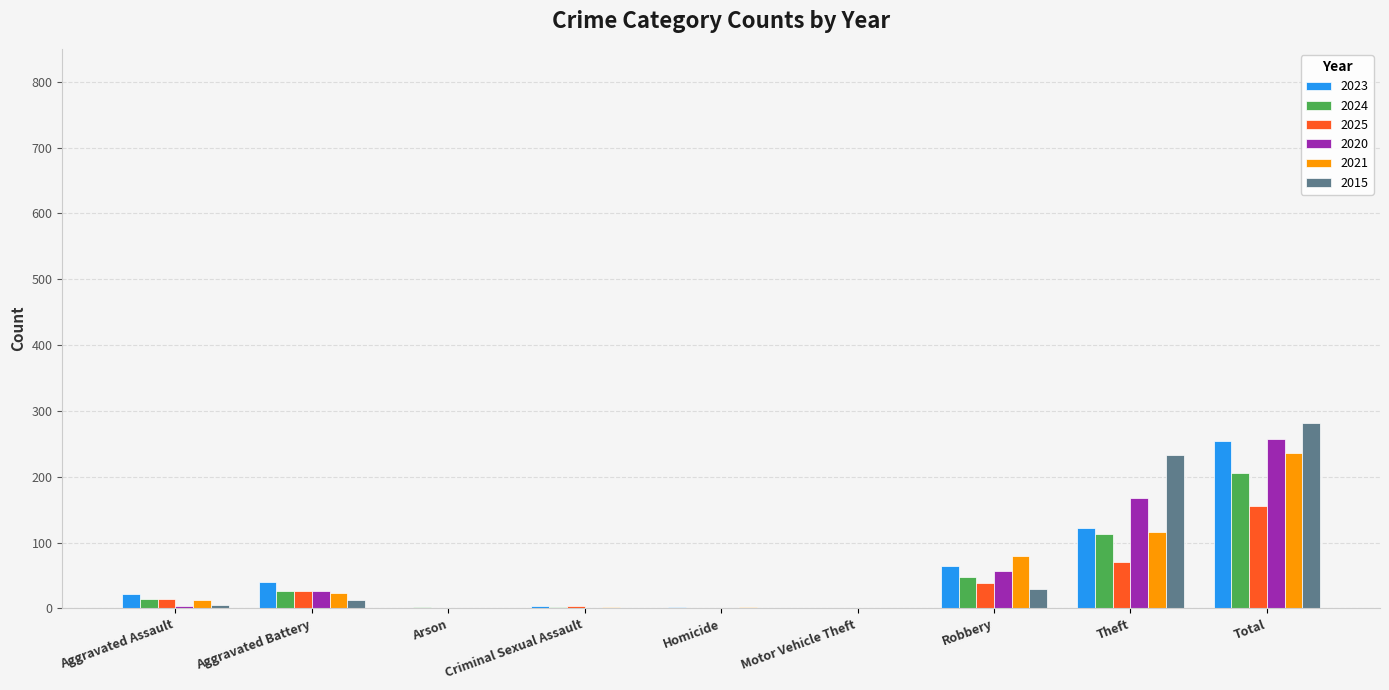

What is the highest value of the 2023 series?

255